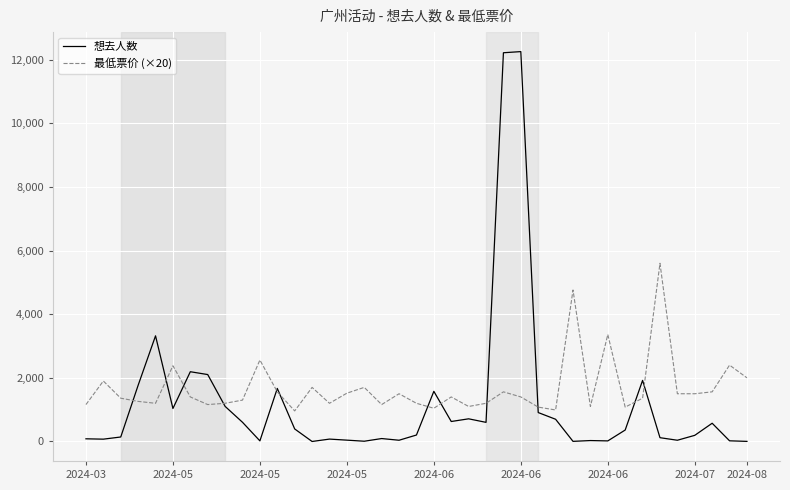

Rank the series by their maximum value, from highest to lowest.

想去人数, 最低票价 (×20)